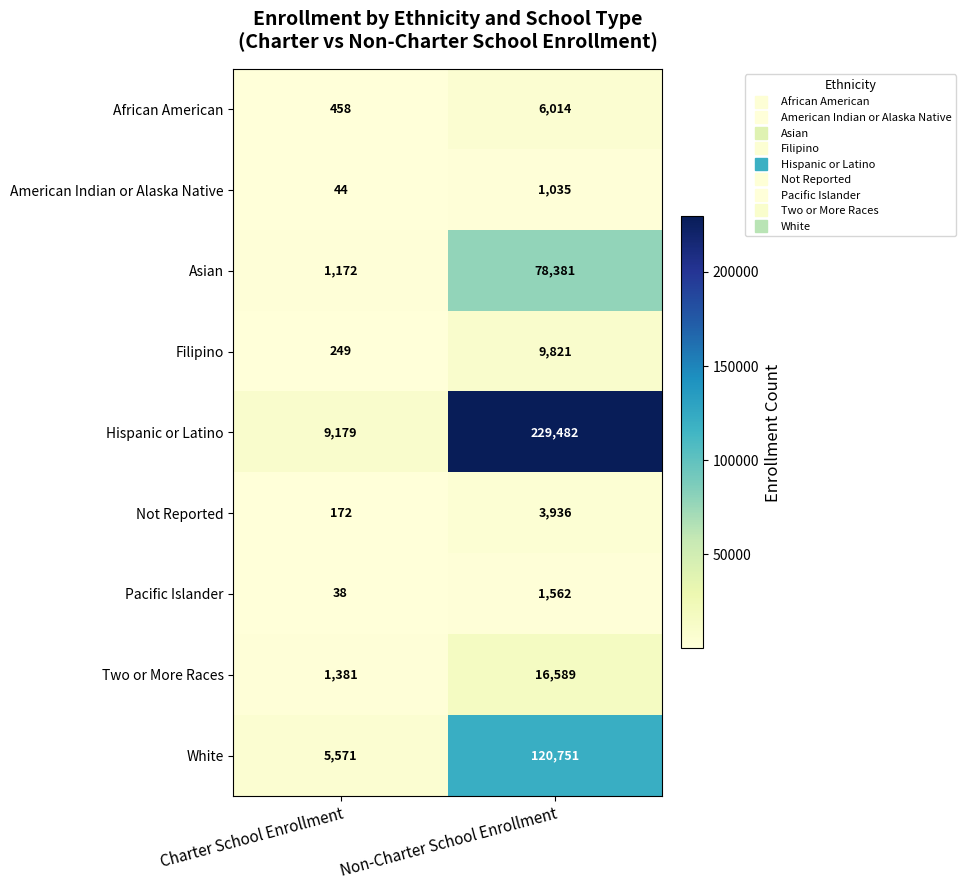

What is the maximum value shown in the chart?

229482